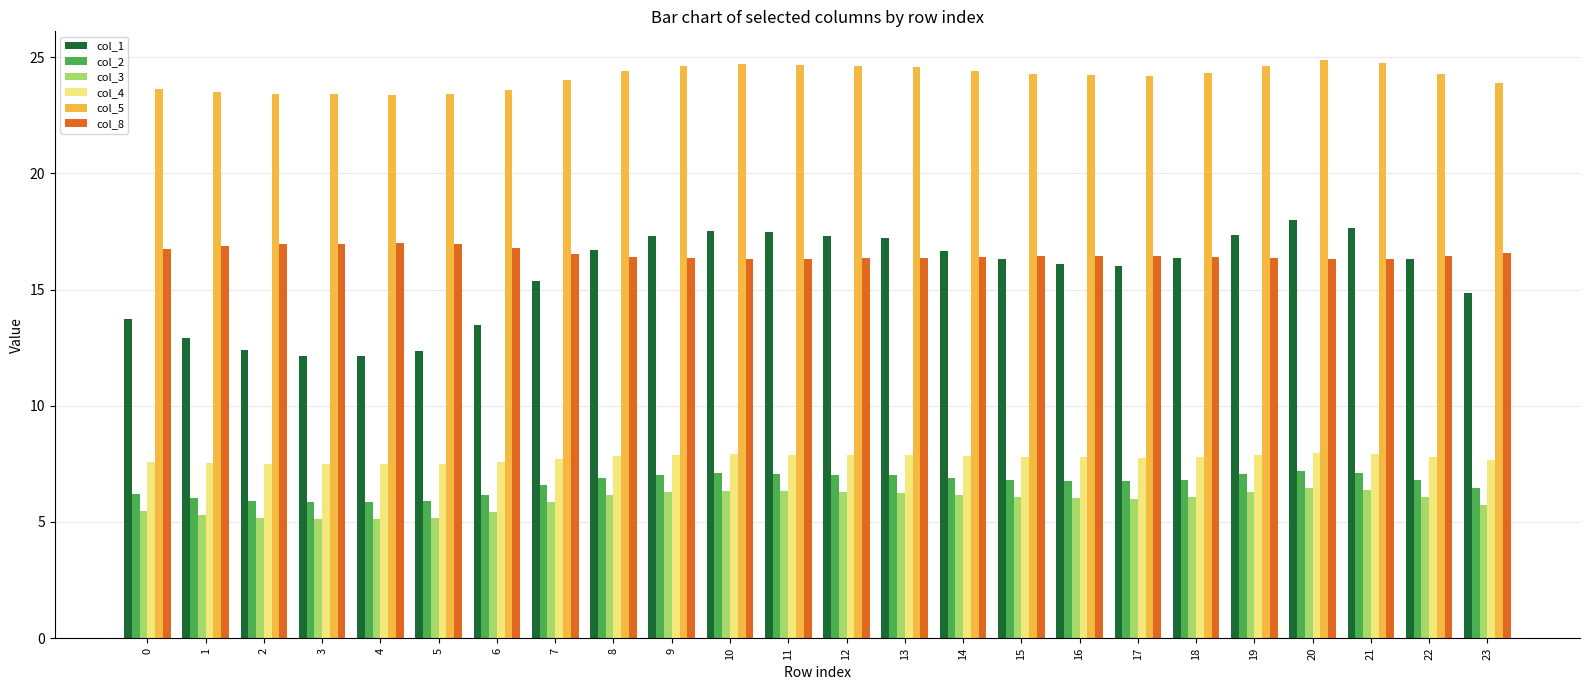

At how many categories does at least one series exceed 20?

24